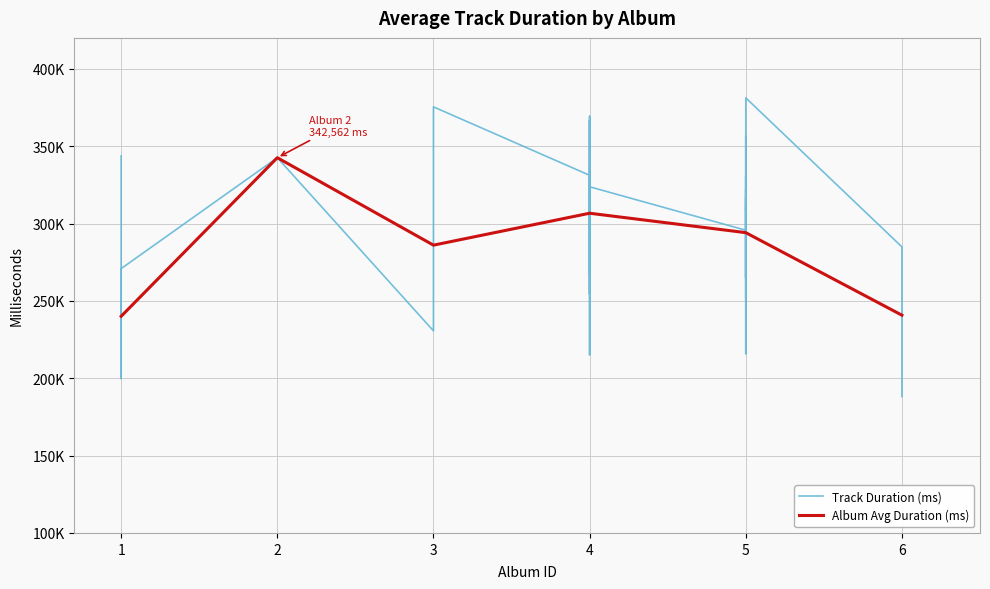

Is it true that the value at 30 is 240718?

True